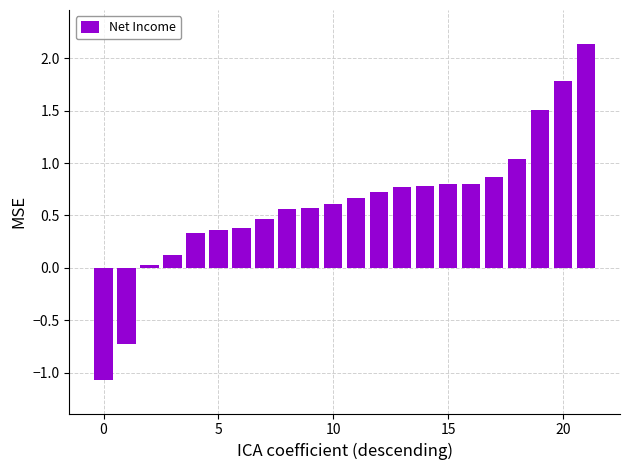

What is the smallest value displayed?

-1.1